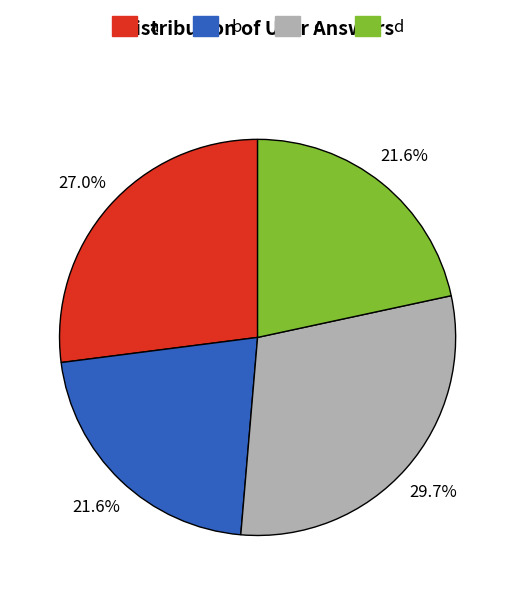

How many segments does this pie chart have?

4